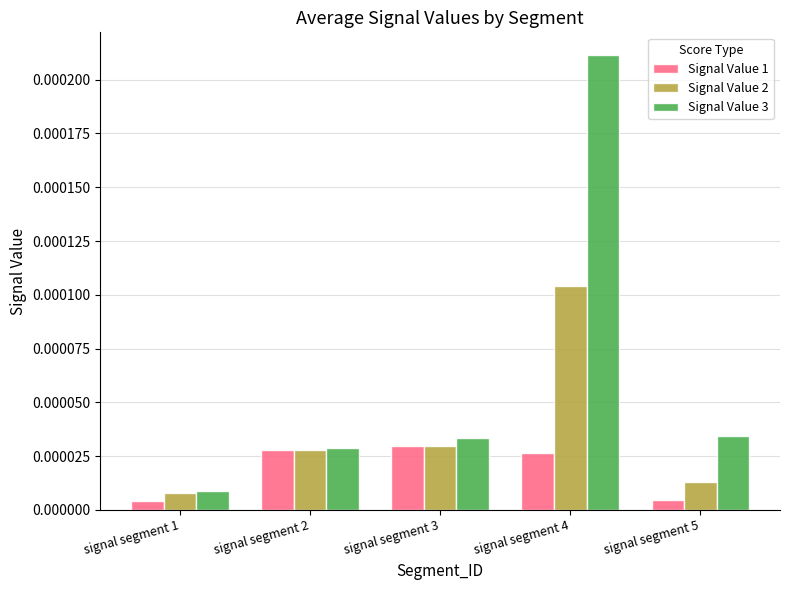

At signal segment 5, list the series in order from smallest to largest.

Signal Value 1, Signal Value 2, Signal Value 3